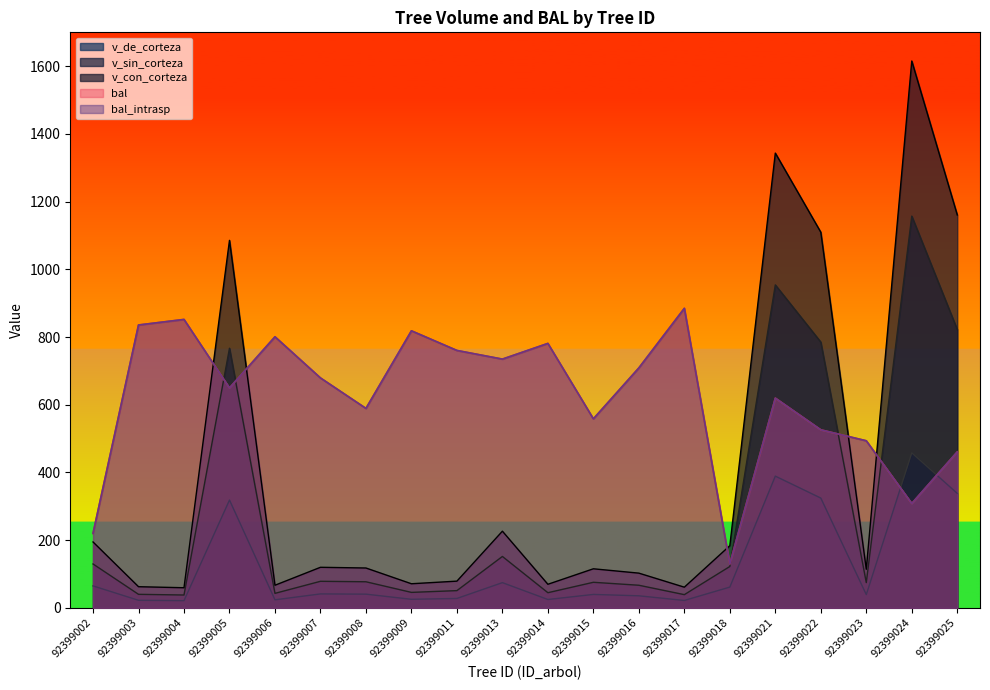

How many intersections are there between bal and v_de_corteza?

2